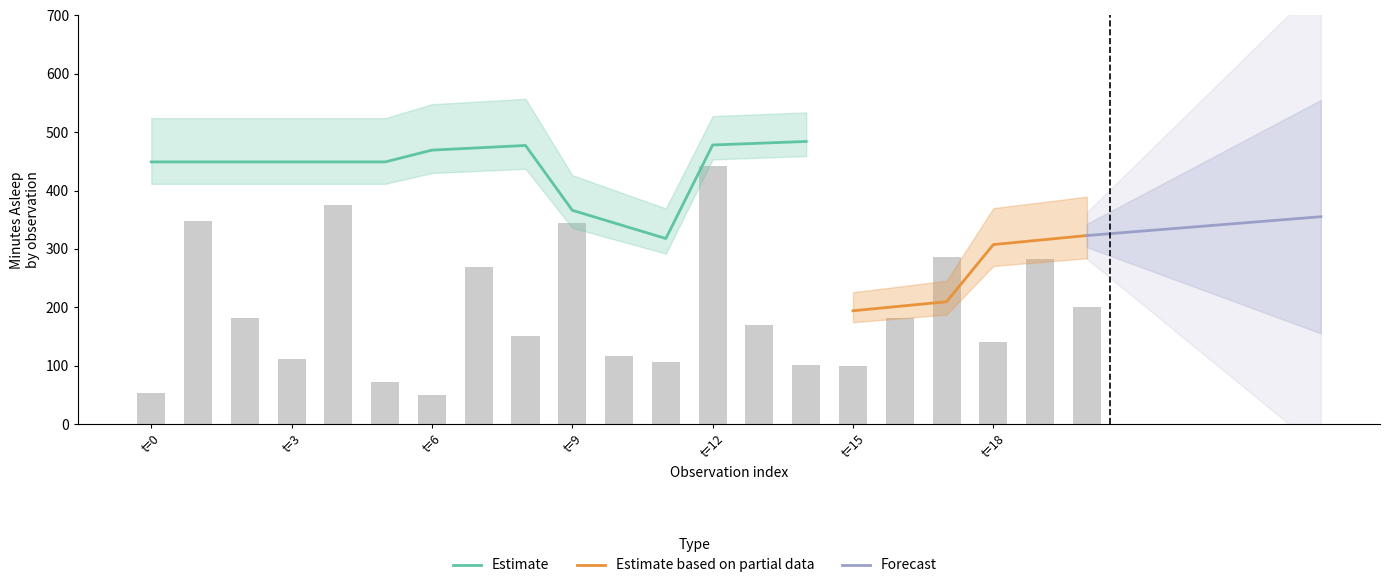

The value of step_count_Value at 1 is 50.6. True or false?

False